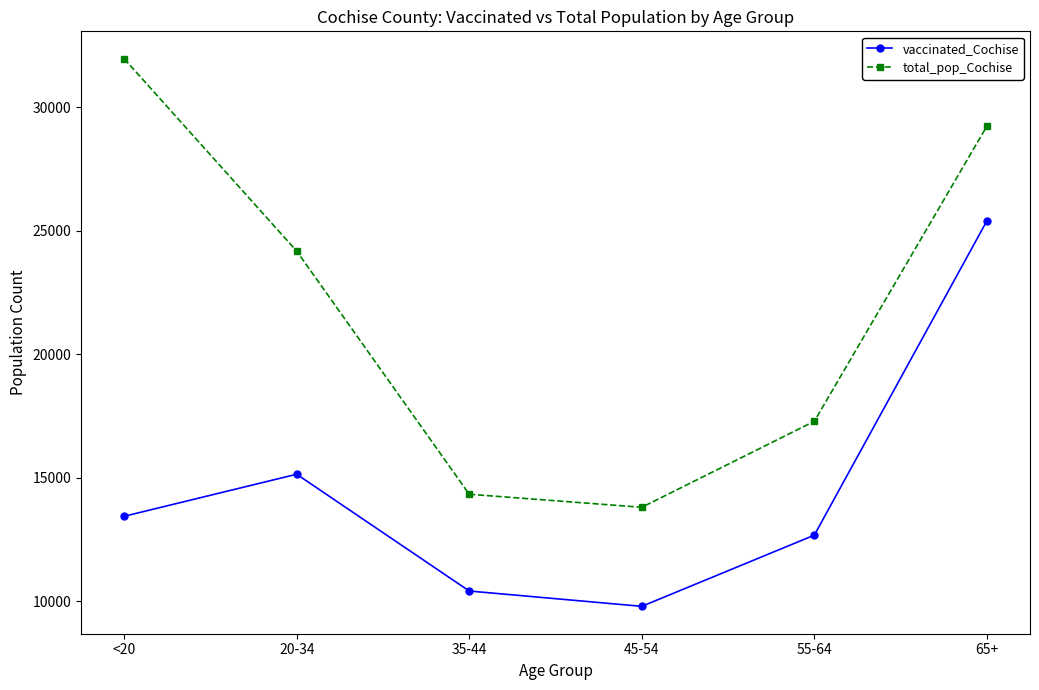

At which category does vaccinated_Cochise reach its first local valley?

45-54